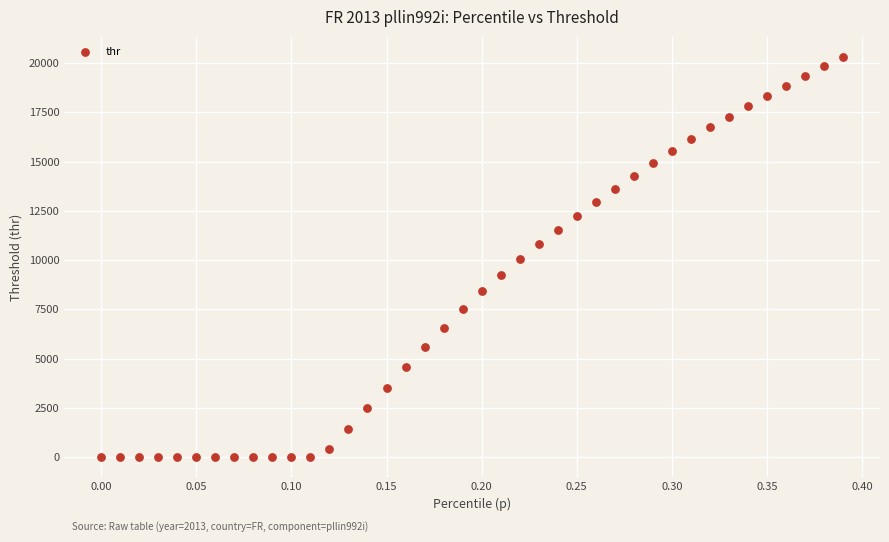

What is the range of Y values (max minus min)?

20320.7